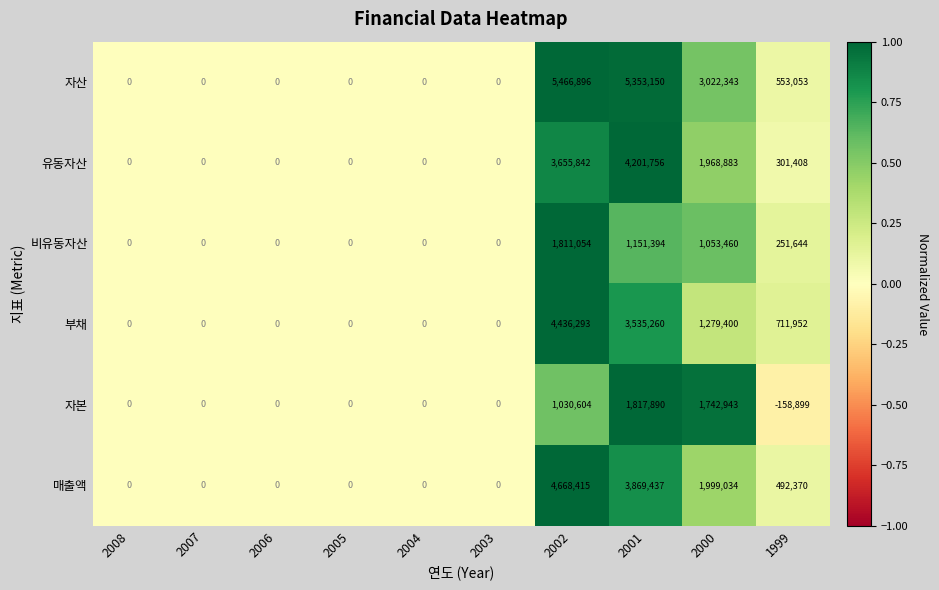

At which label is 부채 closest to 2218146?

2000